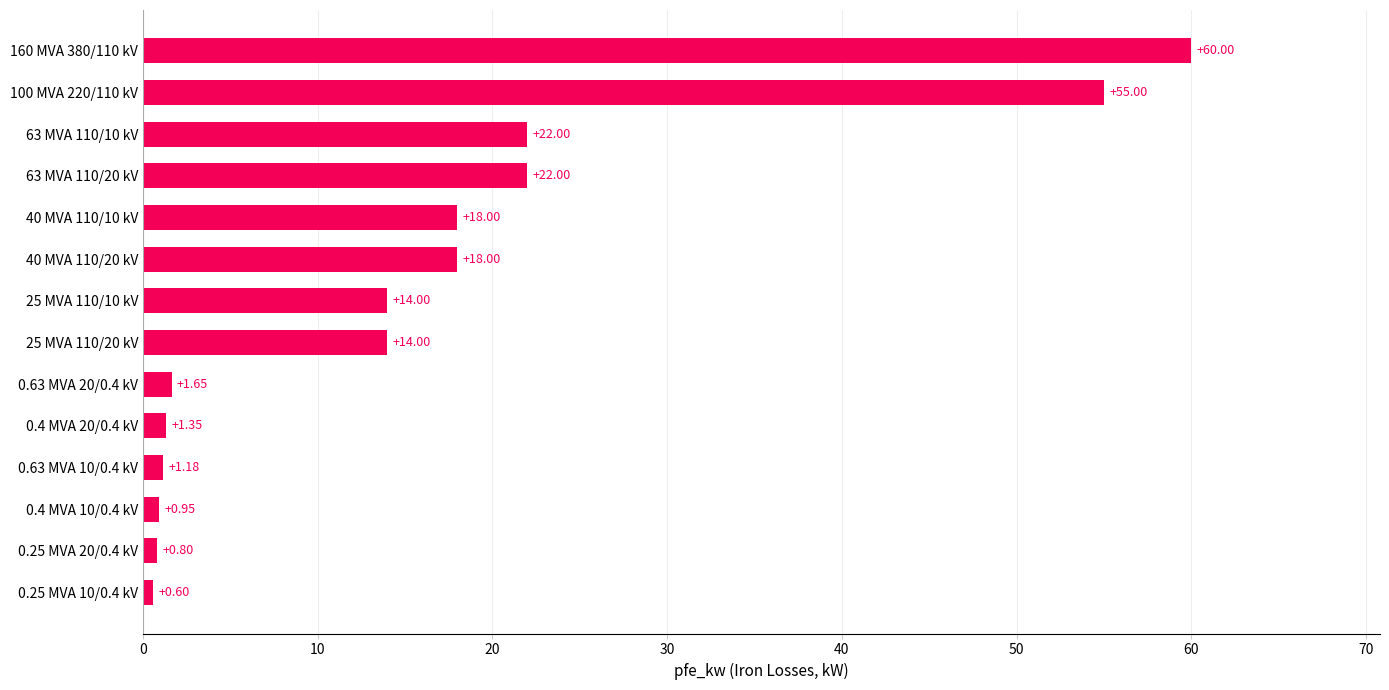

What is the difference between the maximum and minimum values?

59.4